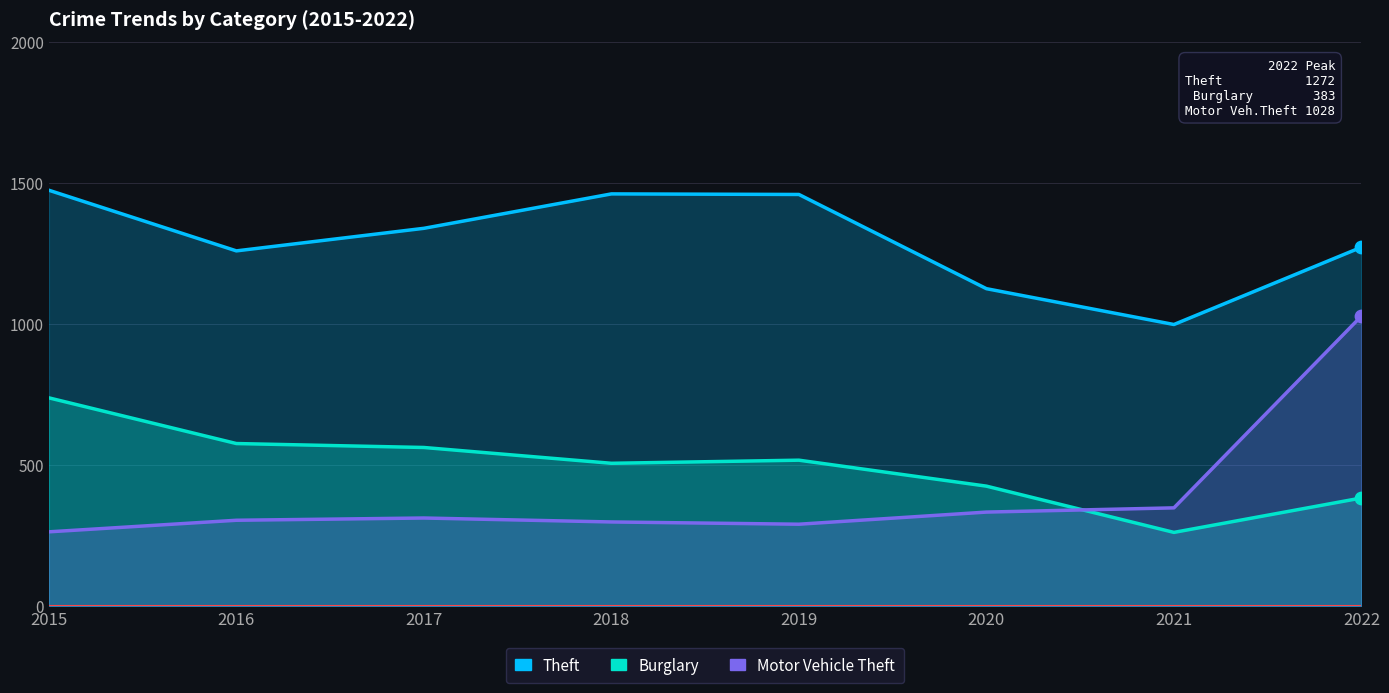

Is the value of Theft at 2015 greater than the value of Burglary at 2018?

Yes